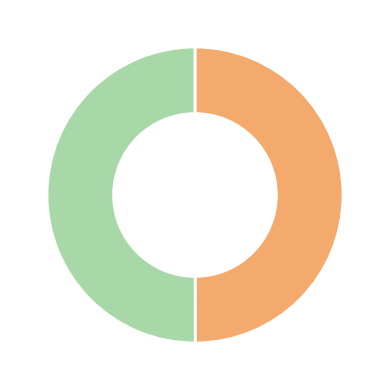

Rank the categories by value from highest to lowest.

1575609093, 1573754966